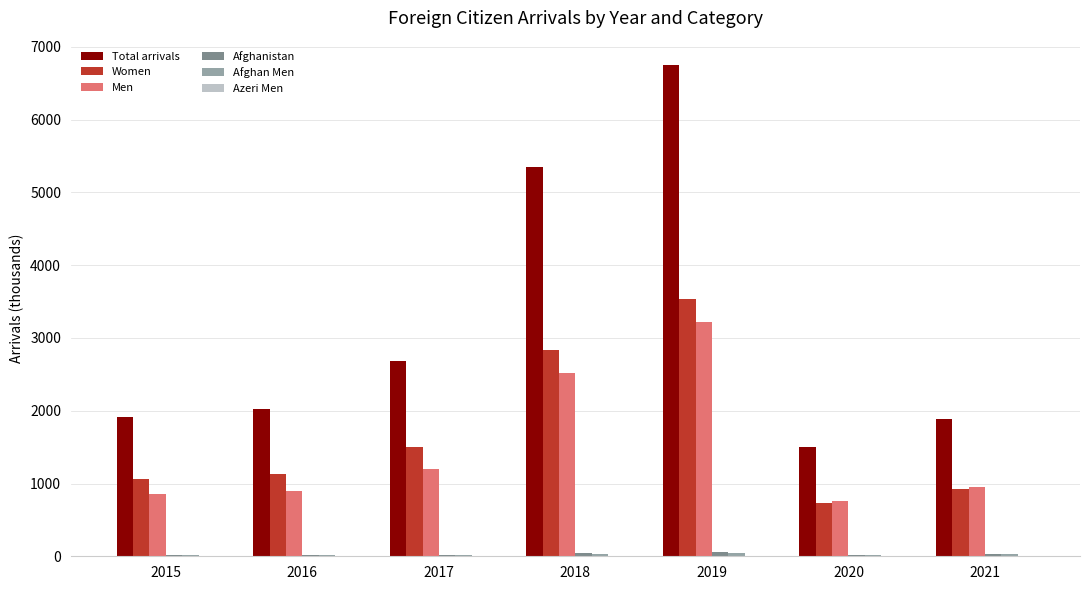

What is the sum of all Men values?

10410.2